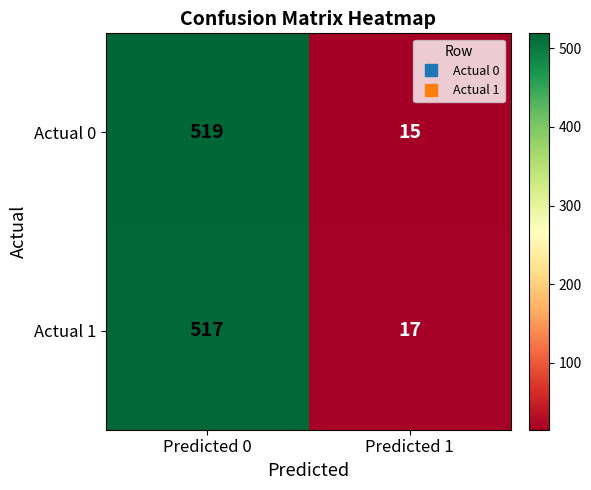

Reading left to right, what are all the values shown in this chart?

Actual 0: Predicted 0=519	Predicted 1=15
Actual 1: Predicted 0=517	Predicted 1=17